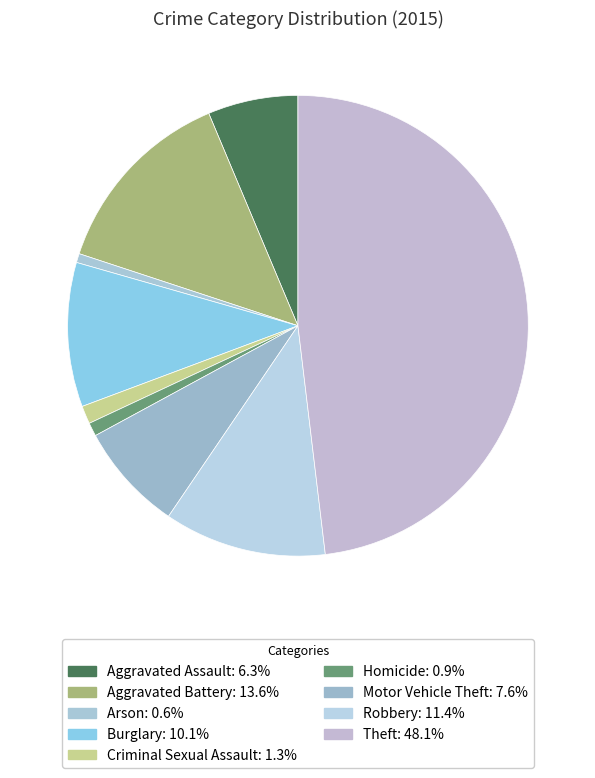

Do Criminal Sexual Assault and Robbery together represent more than half of the pie?

No